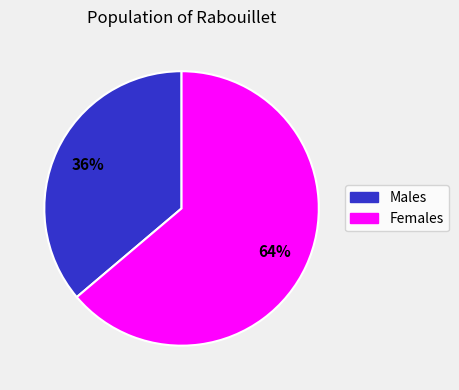

Is there a majority slice in this chart?

Yes